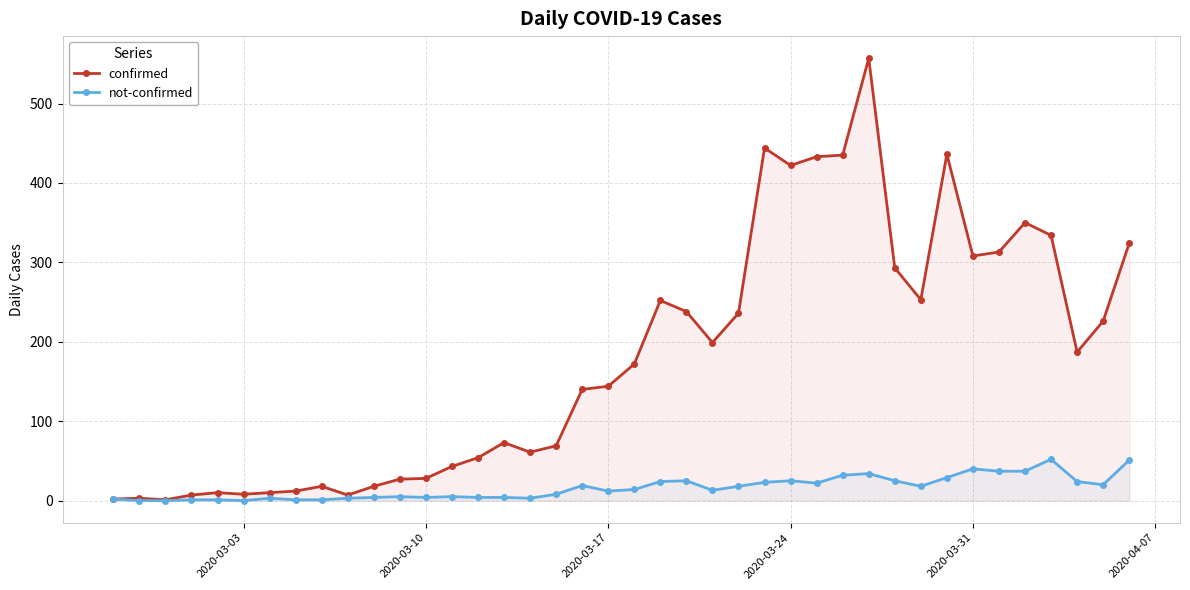

Which series has the largest range (max minus min)?

confirmed